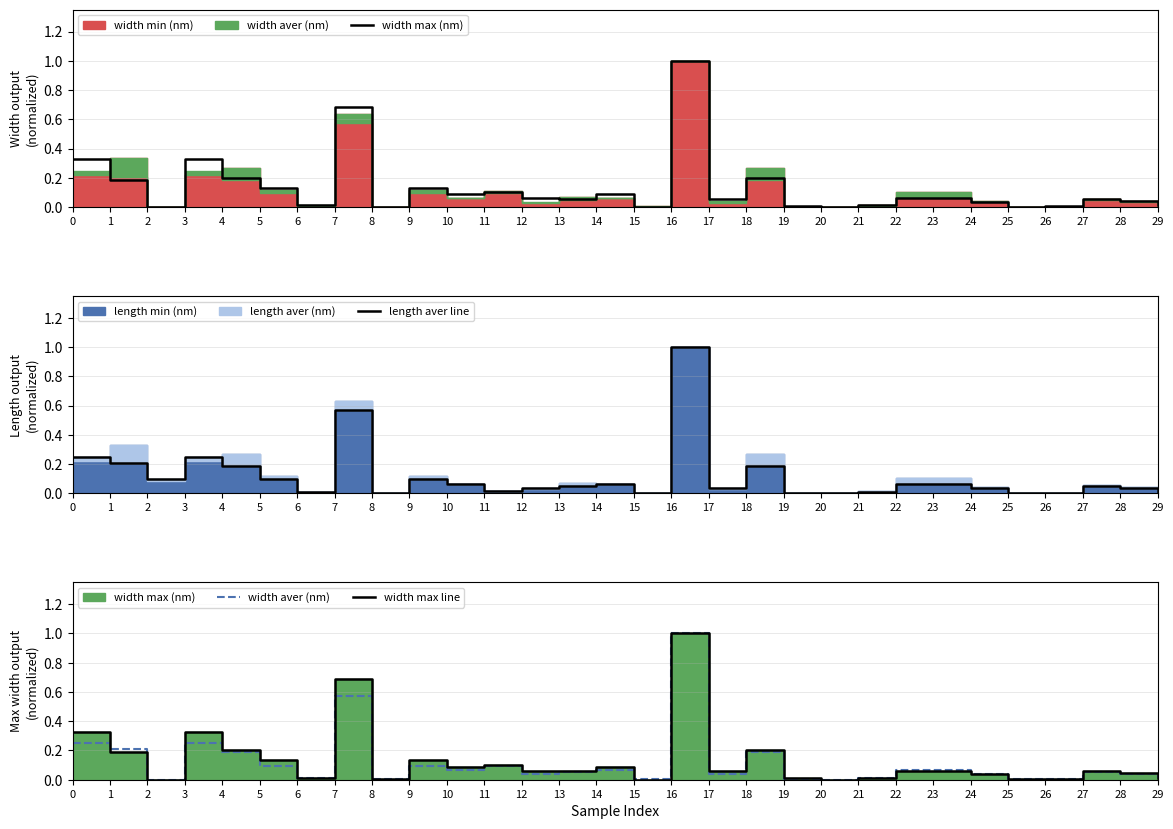

How many lines are shown in the chart?

4